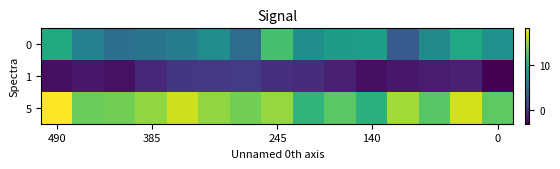

How many categories are shown in the chart?

15